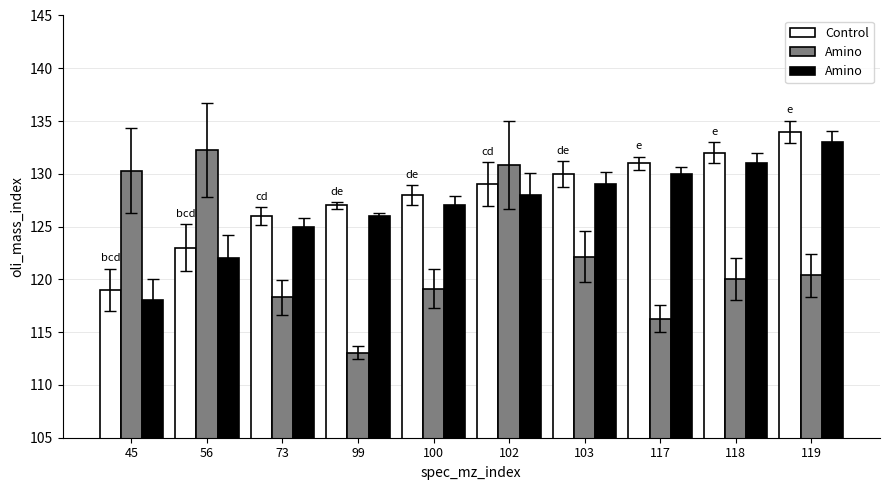

What is the smallest value displayed?

113.1